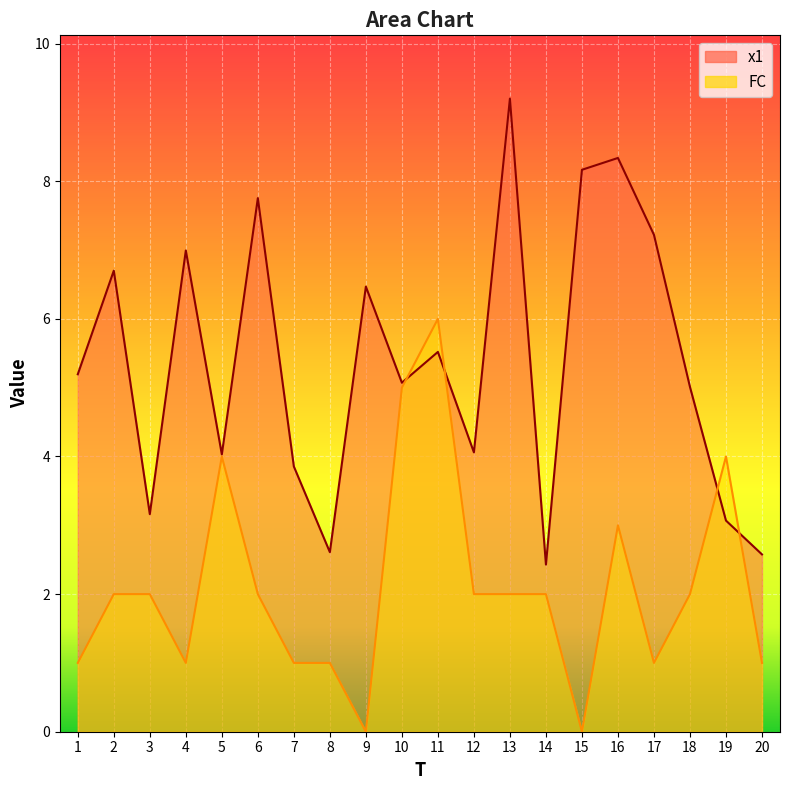

How many lines are shown in the chart?

2